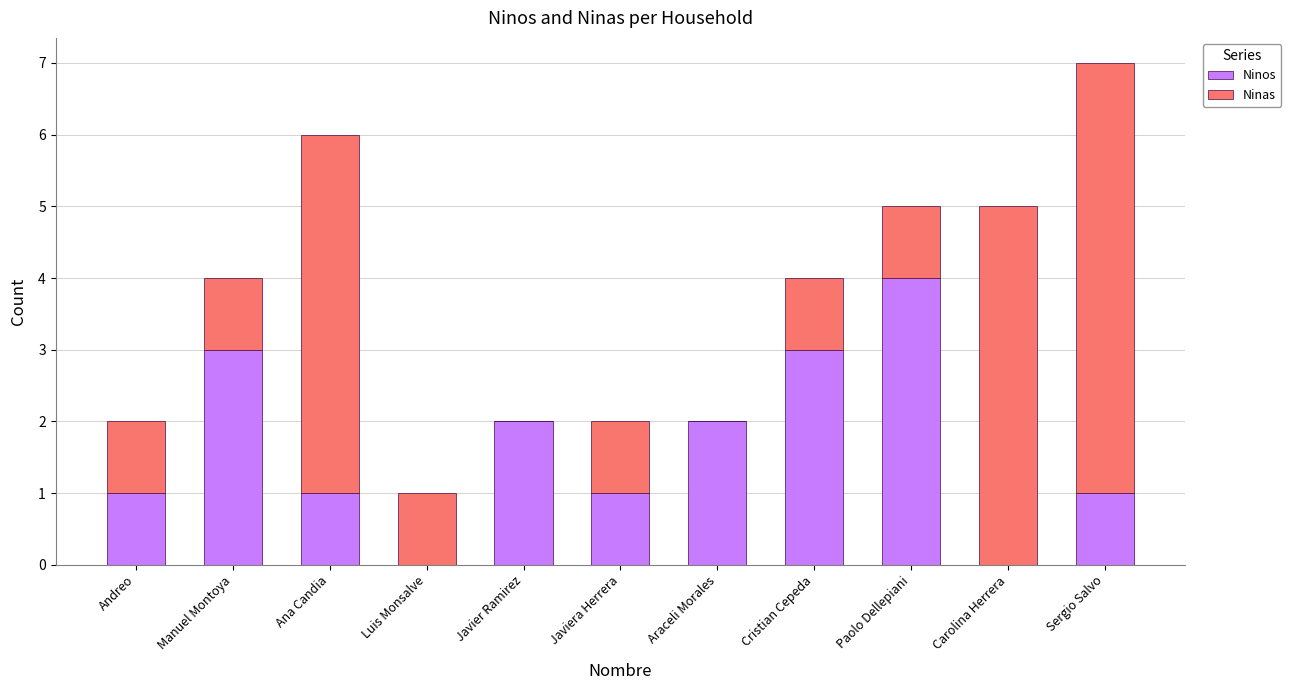

What is the sum of all Ninos values?

18